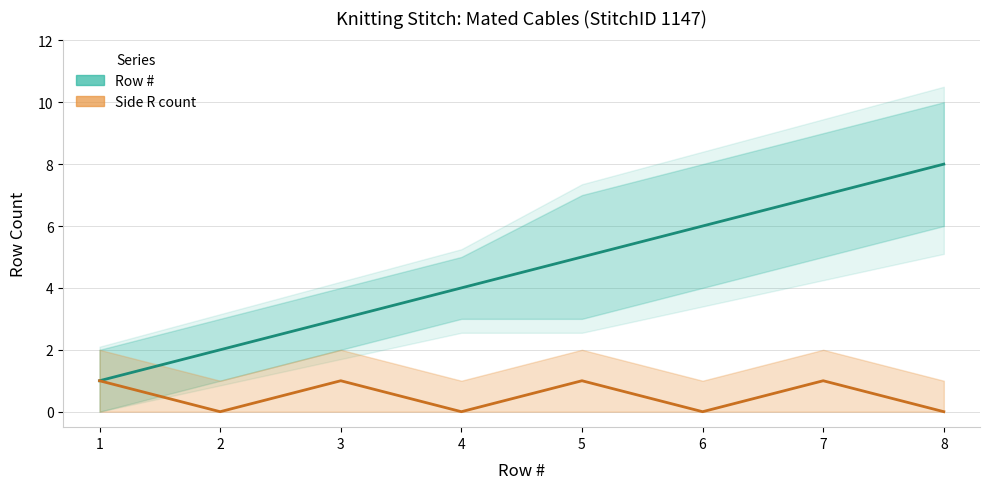

At how many categories does at least one series exceed 1?

7